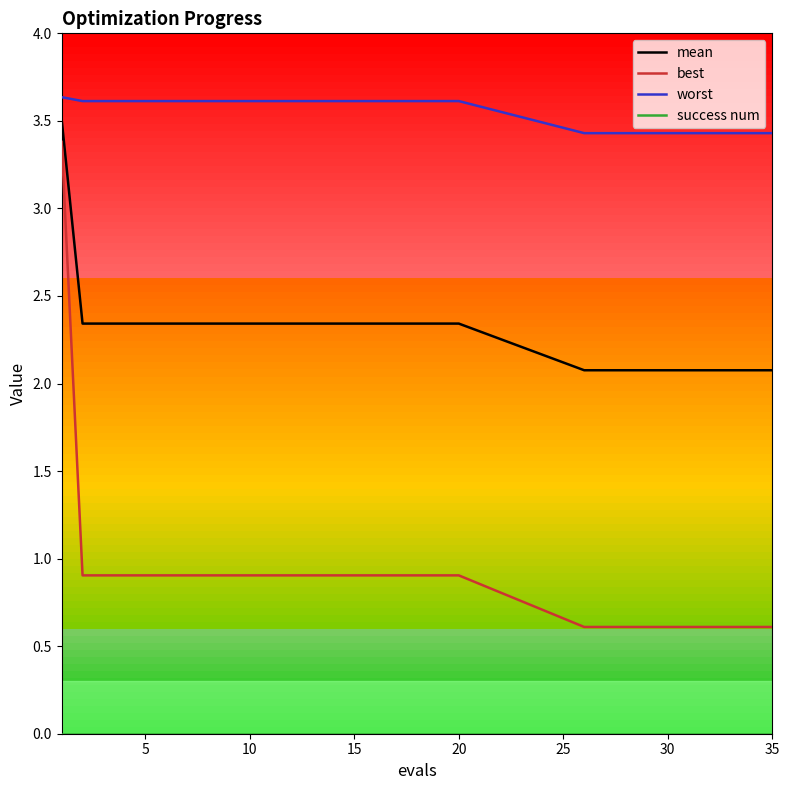

Which series has the largest total across all categories?

worst